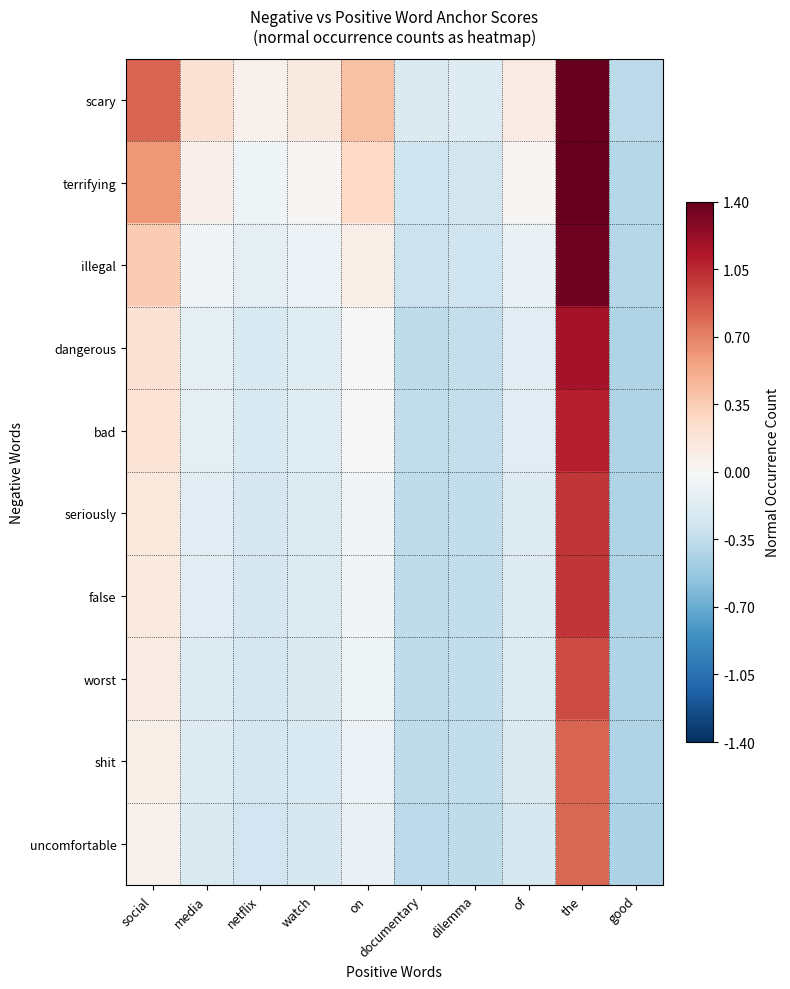

Count the number of categories in the chart.

10